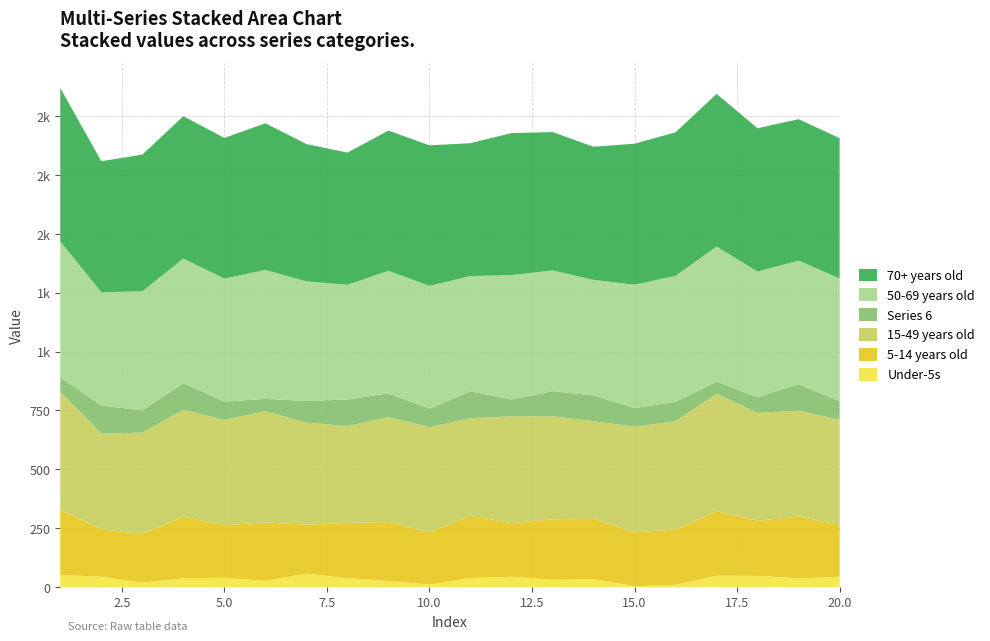

Reading right to left, extract all data points from this chart.

Series 1: 43.8	37.1	47.8	48.6	9.8	3.7	34.5	31.3	43.8	38.9	11.1	25.7	38.3	57.0	26.9	39.6	37.1	19.1	43.9	51.6
Series 2: 220.9	262.1	233.7	273.6	234.8	228.7	254.8	256.3	228.2	263.9	221.7	250.7	233.7	208.2	247.6	222.7	262.1	205.9	202.5	276.6
Series 3: 445.9	450.4	458.7	498.6	459.8	449.1	415.5	437.9	453.2	414.6	446.7	445.6	411.7	433.2	472.6	447.7	454.6	430.9	406.1	501.6
Series 4: 520.9	525.4	533.7	573.6	534.8	524.1	490.5	512.9	528.2	489.6	521.7	520.6	486.7	508.2	547.6	522.7	529.5	505.9	481.1	576.6
Series 5: 595.9	600.4	608.7	648.6	609.8	599.1	565.5	587.9	603.2	564.5	596.7	595.6	561.7	583.2	622.6	597.7	604.5	580.9	556.1	651.6
Series 6: 79.1	112.1	66.3	51.6	82.6	78.7	109.5	106.3	71.8	113.9	78.3	100.7	113.3	91.8	52.4	77.3	112.1	94.1	118.9	61.9